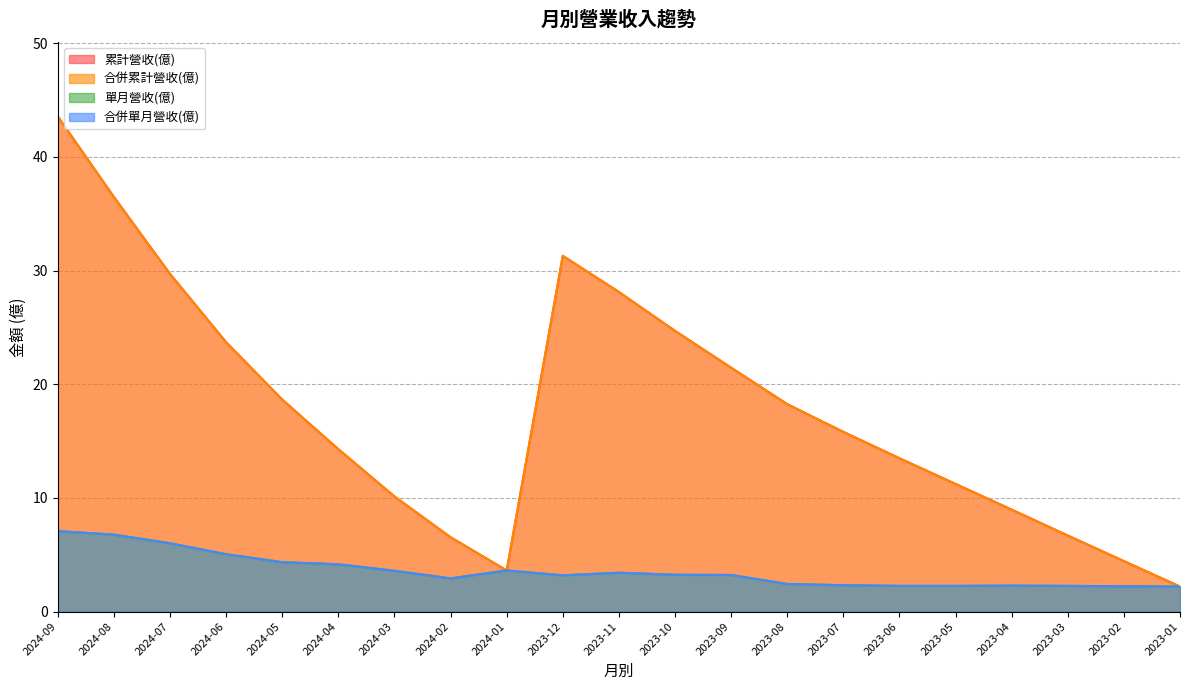

True or false: 累計營收(億) and 合併單月營收(億) intersect in this chart.

False